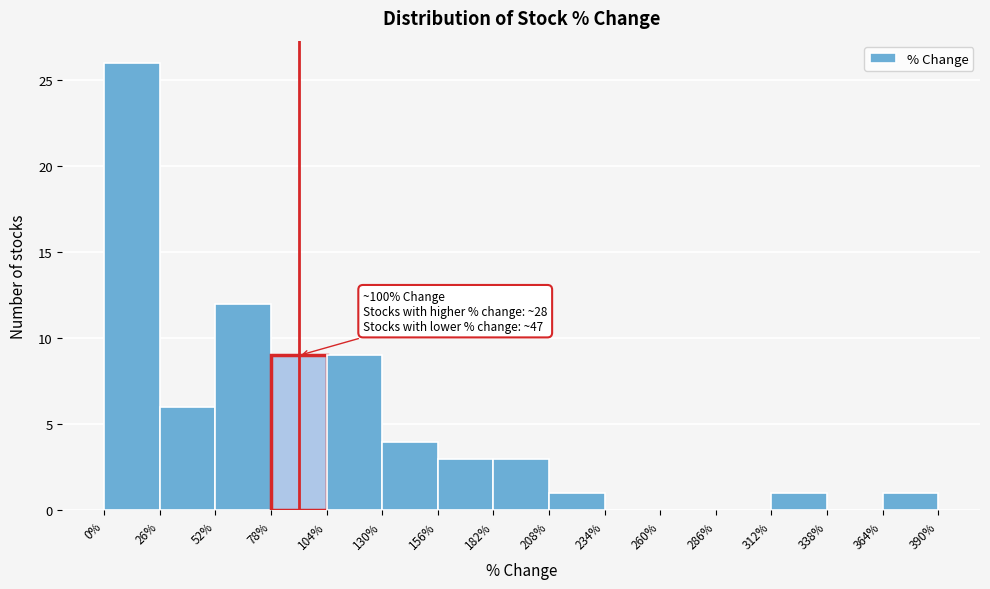

Which range on the x-axis has the tallest bar?

0% to 26%